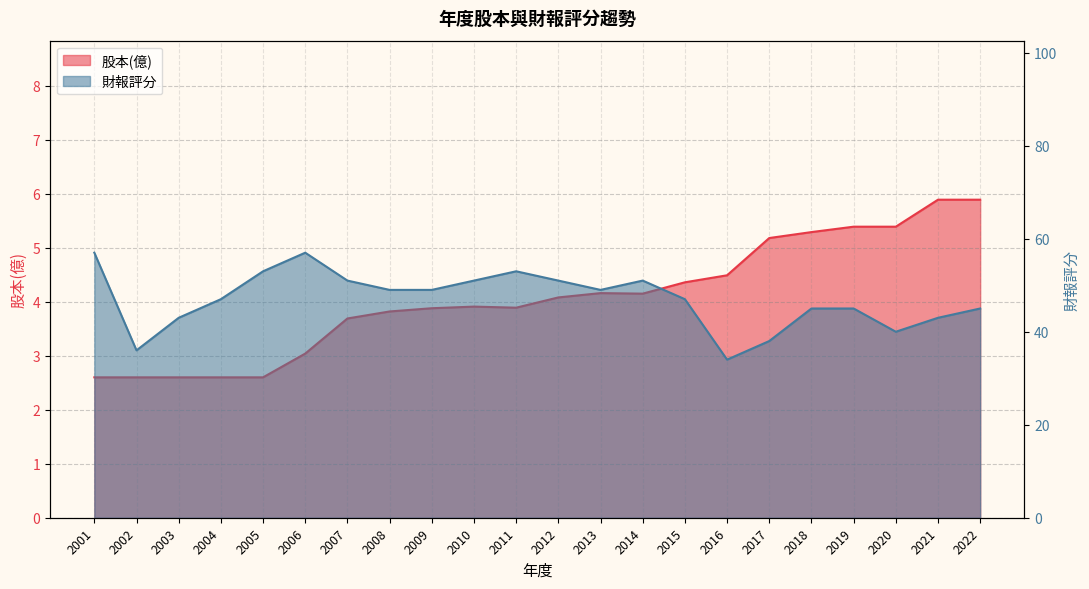

What are all the series names shown in the legend?

股本(億), 財報評分